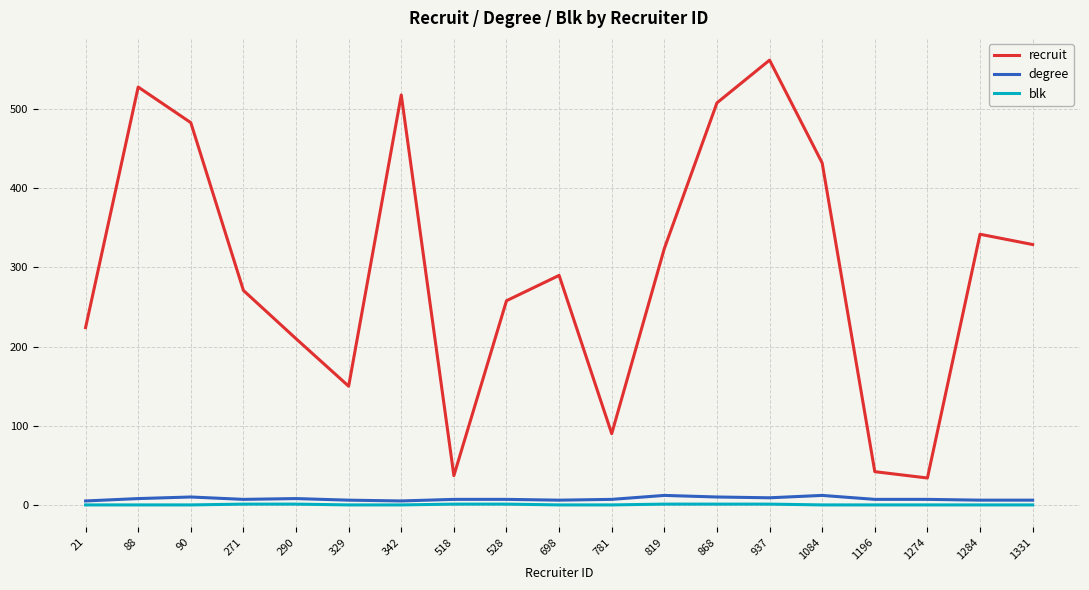

What are all the series names shown in the legend?

recruit, degree, blk